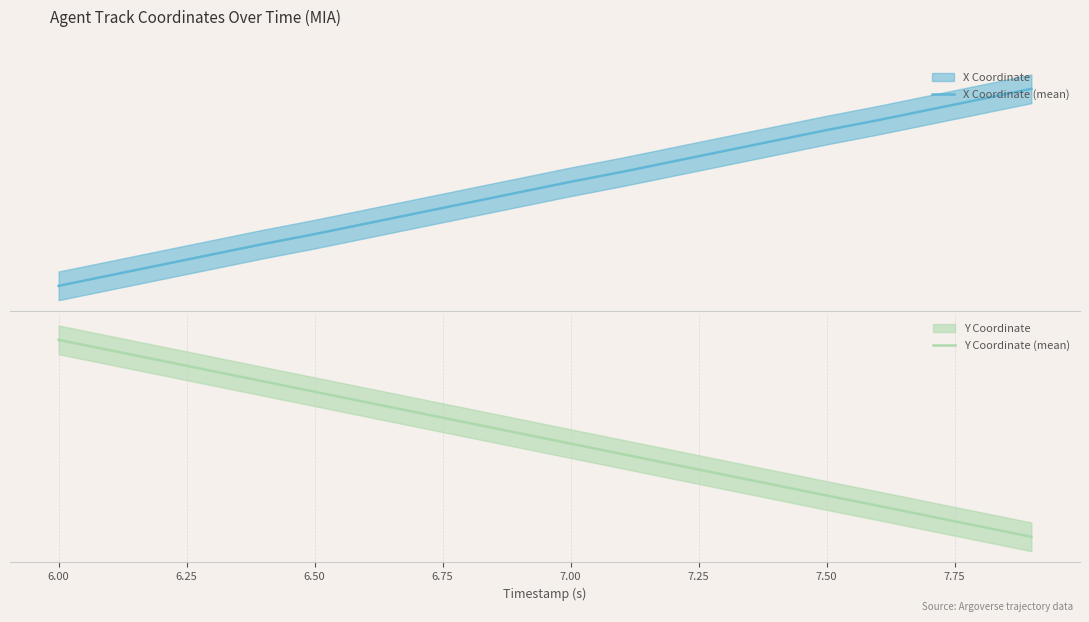

The Y Coordinate (mean) series shows 3084.3 at 6.75. True or false?

False